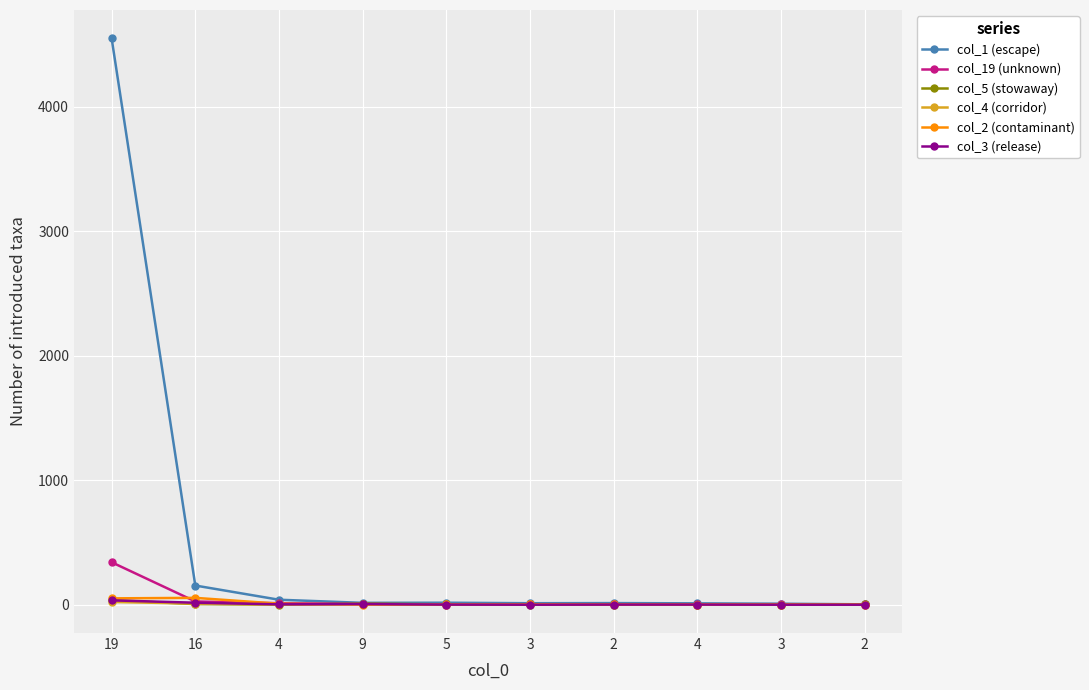

What is the label of the 2nd point from the right?

3